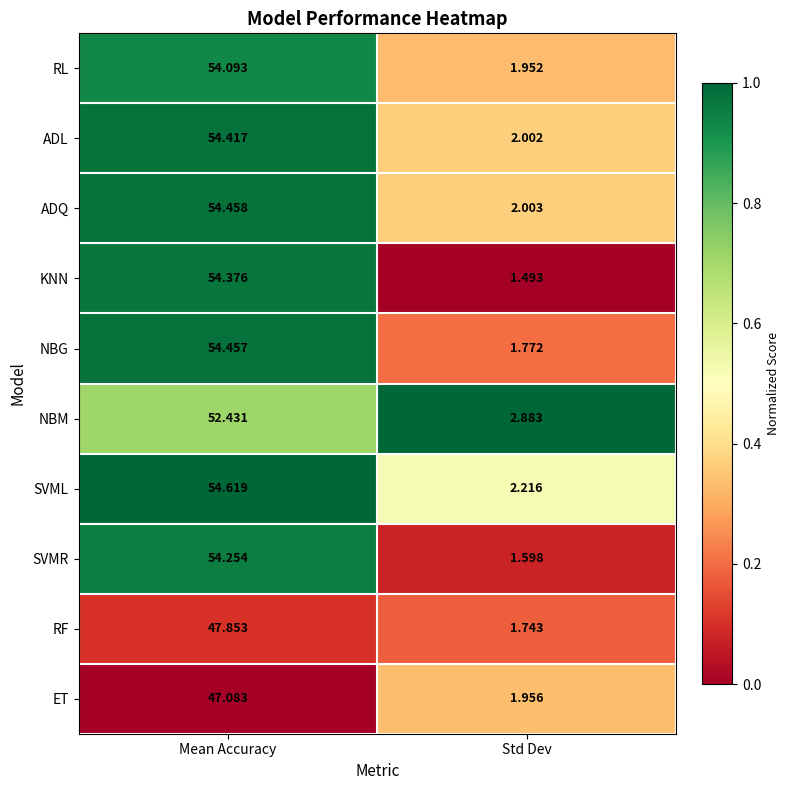

Which category has the highest value across all series?

Mean Accuracy